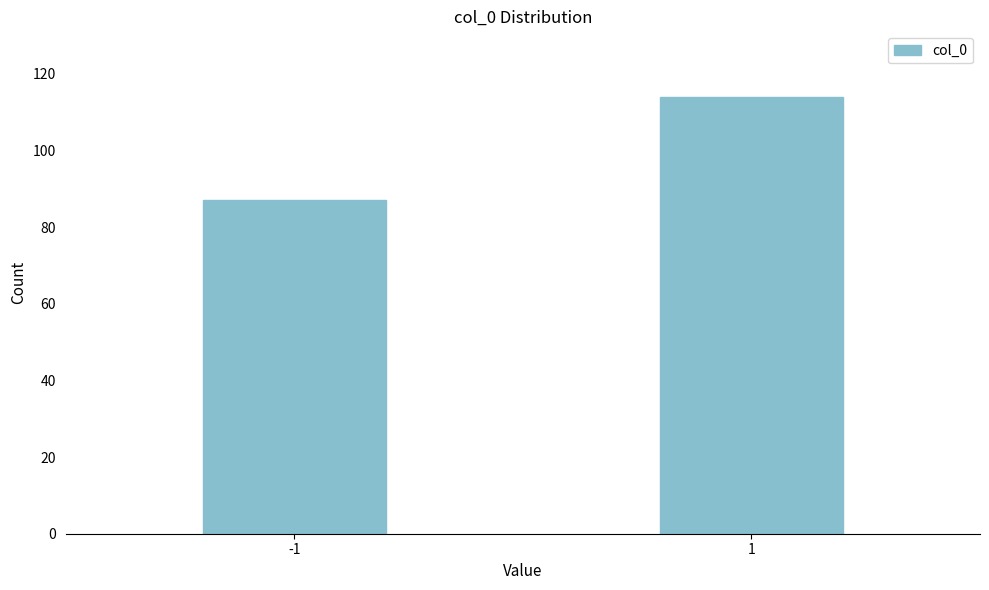

Reading left to right, transcribe all the data shown in this chart.

-1=87	1=114